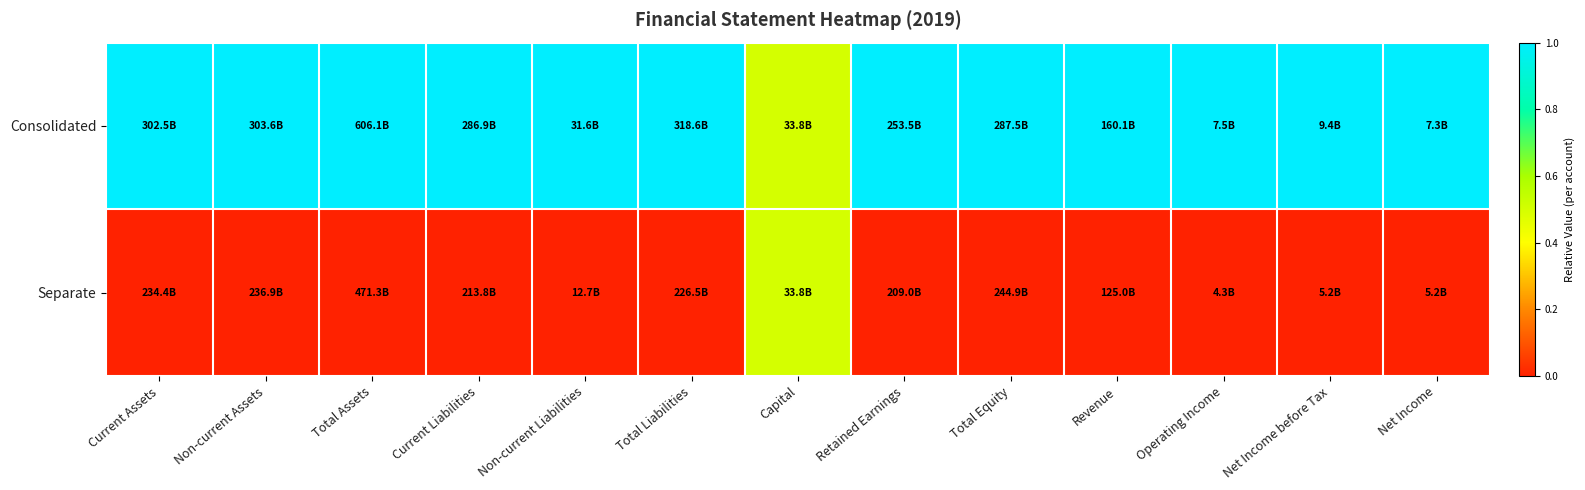

Which series has the largest total across all categories?

Consolidated